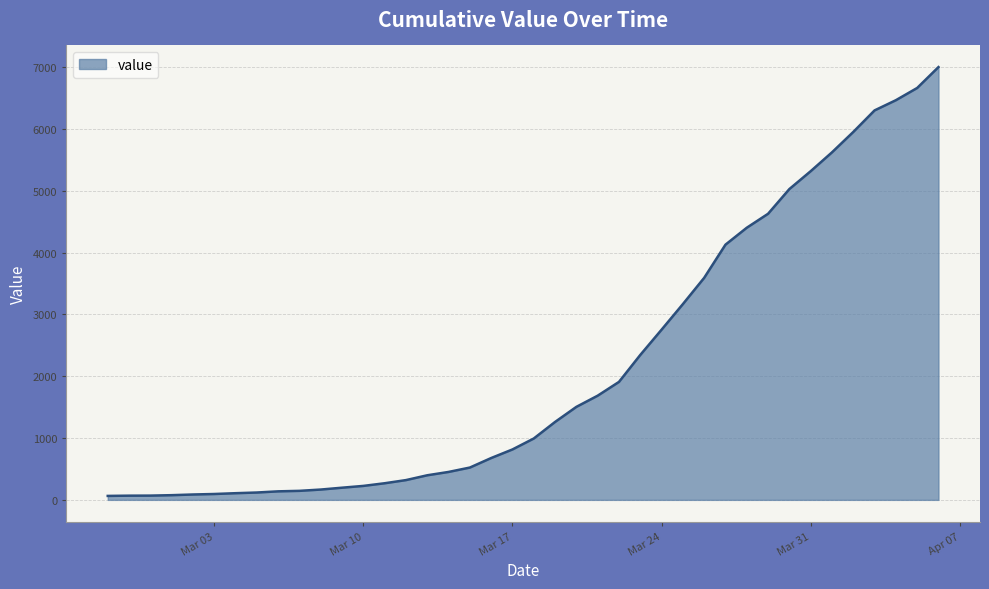

What is the difference between the maximum and minimum values?

6940